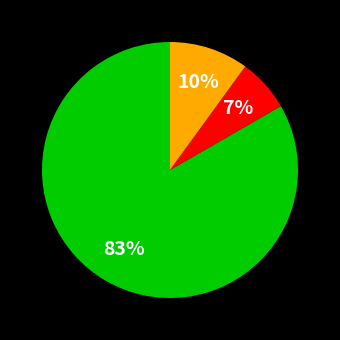

Does any single category account for the majority?

Yes